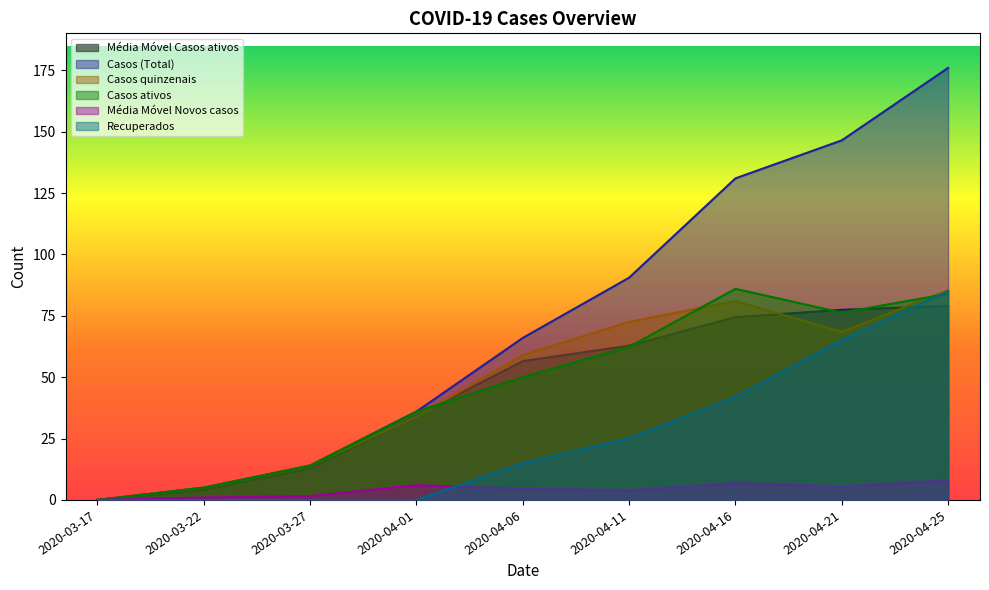

What is the total value across all series at 2020-04-21?

439.3